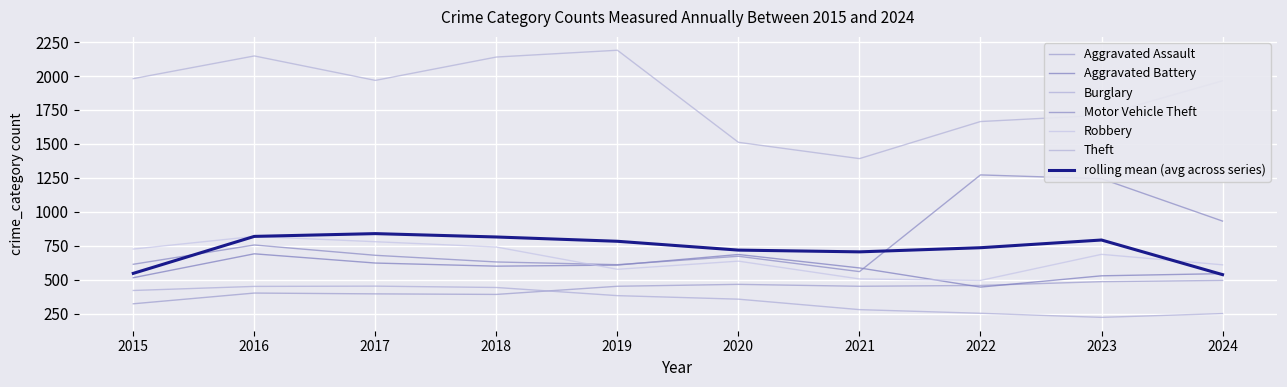

True or false: Aggravated Assault and Burglary cross at least once.

True